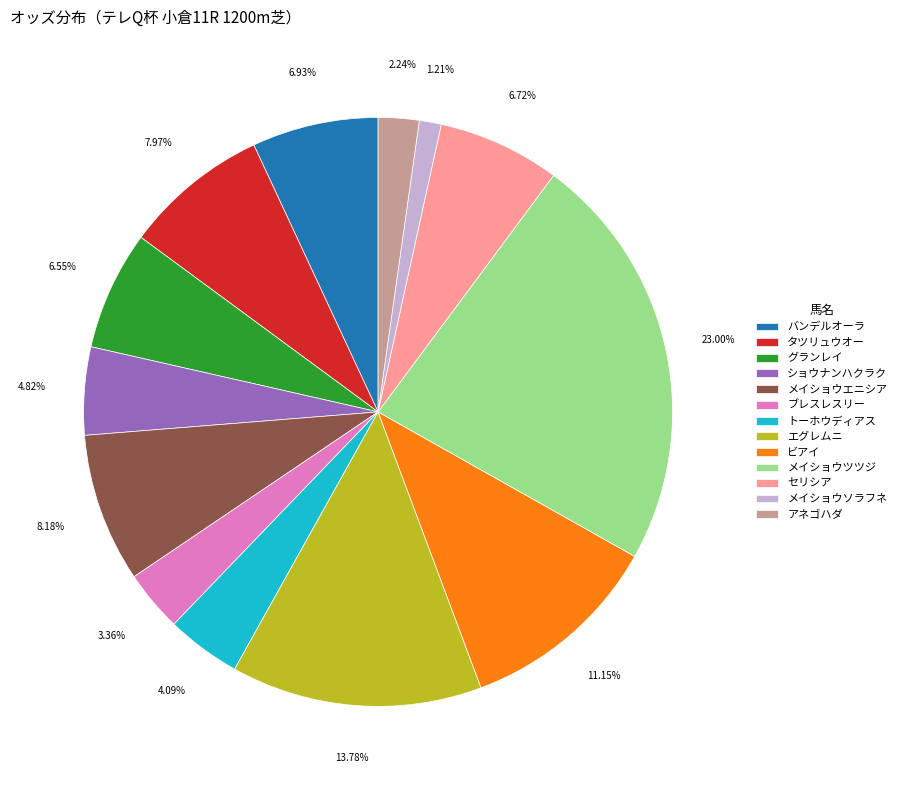

Is there any slice that represents more than half of the pie?

No